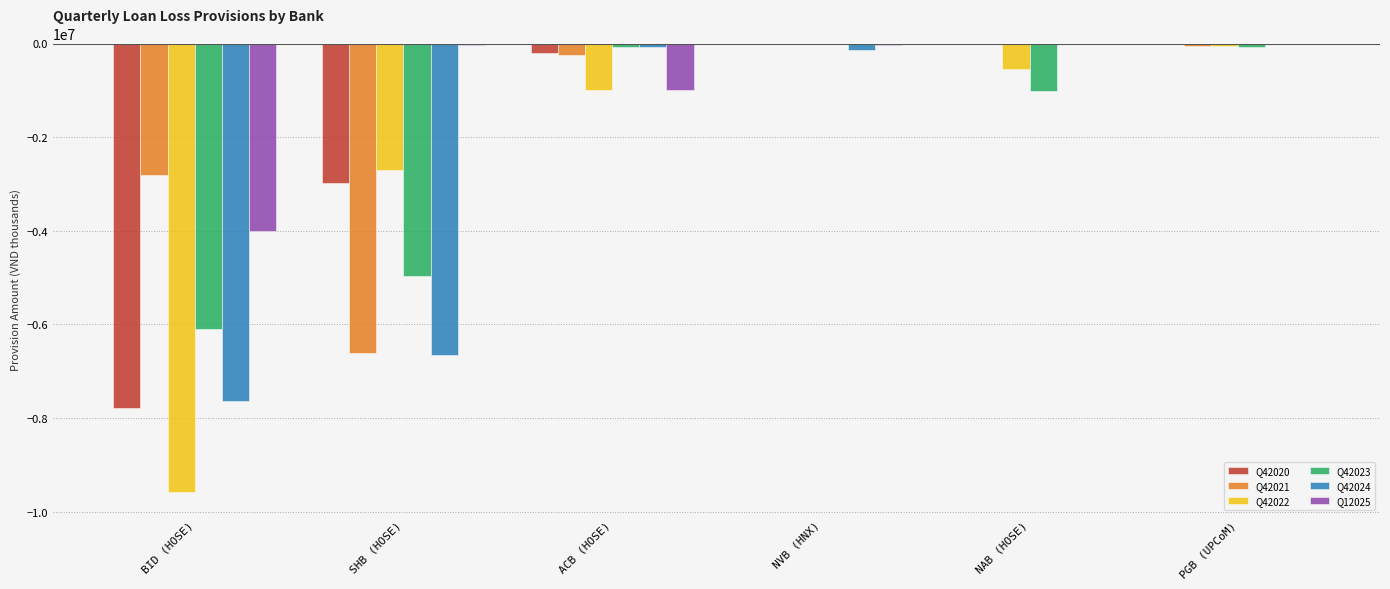

Which series has the largest total across all categories?

Q12025